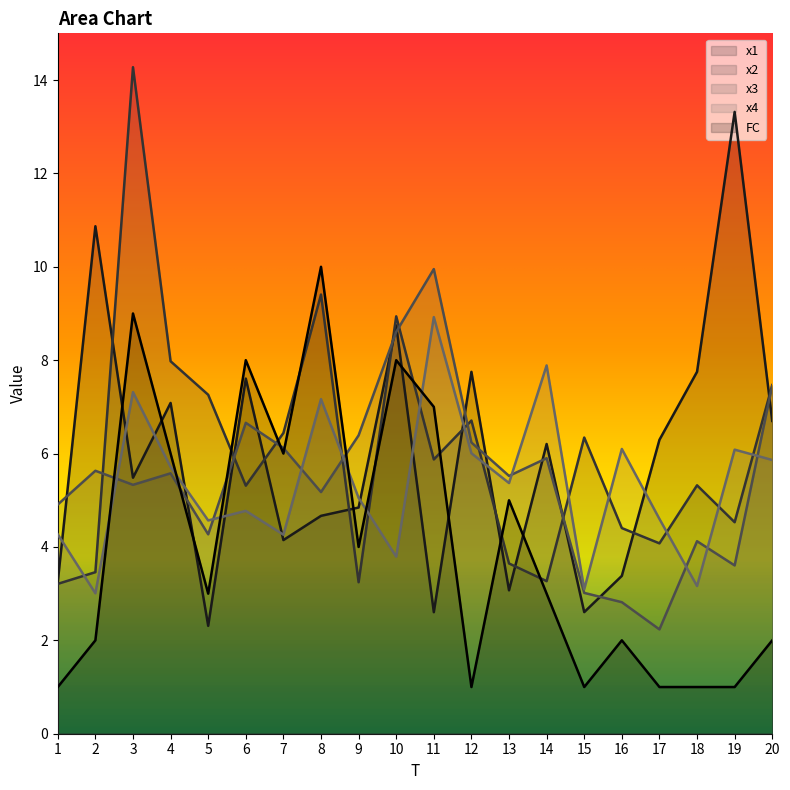

Reading right to left, transcribe all the data shown in this chart.

x1: 6.7	13.3	7.8	6.3	3.4	2.6	6.2	3.1	7.8	2.6	8.7	4.8	4.7	4.1	7.6	2.3	7.1	5.5	10.9	3.3
x2: 7.5	4.5	5.3	4.1	4.4	6.3	3.3	3.6	6.7	5.9	8.9	3.2	9.4	6.4	5.3	7.3	8.0	14.3	3.5	3.2
x3: 7.5	3.6	4.1	2.2	2.8	3.0	5.9	5.5	6.2	10.0	8.6	6.4	5.2	6.1	6.7	4.3	5.6	5.3	5.6	4.9
x4: 5.9	6.1	3.2	4.6	6.1	3.1	7.9	5.4	6.0	8.9	3.8	5.1	7.2	4.3	4.8	4.6	5.7	7.3	3.0	4.3
FC: 2.0	1.0	1.0	1.0	2.0	1.0	3.0	5.0	1.0	7.0	8.0	4.0	10.0	6.0	8.0	3.0	6.0	9.0	2.0	1.0